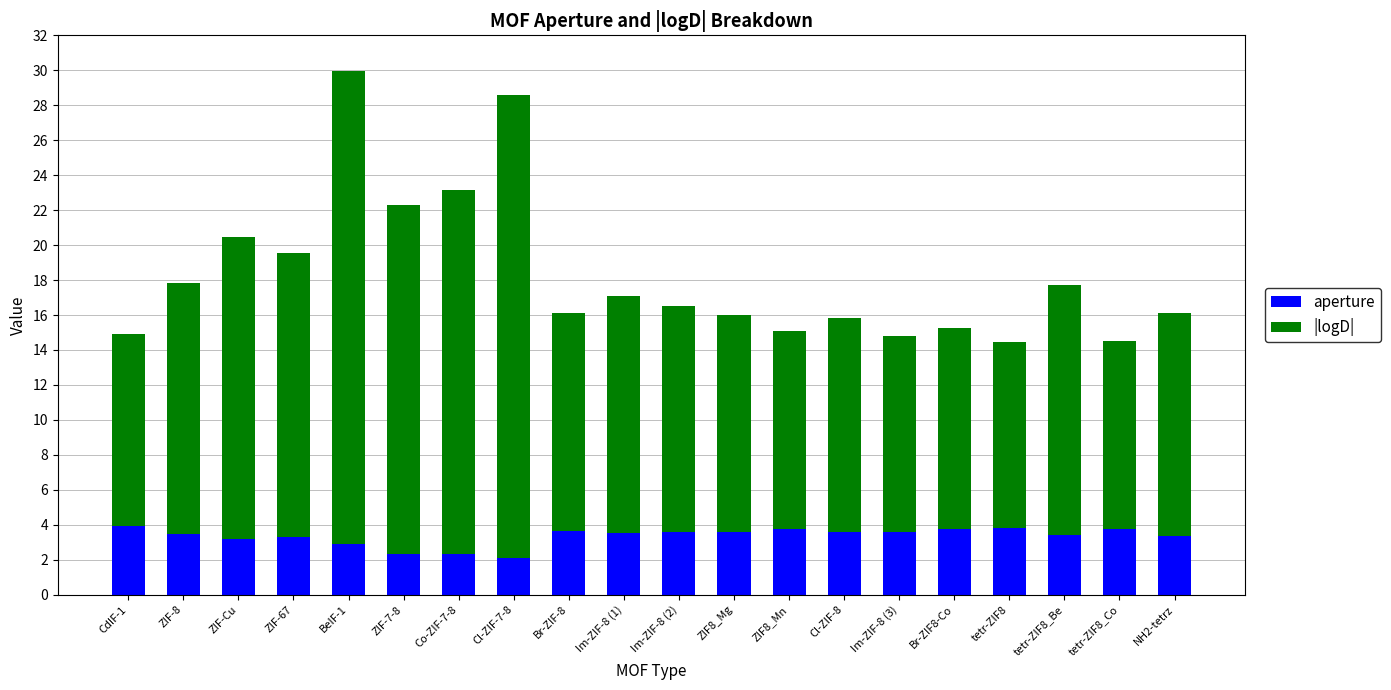

The aperture series shows 3.6 at Im-ZIF-8 (3). True or false?

True